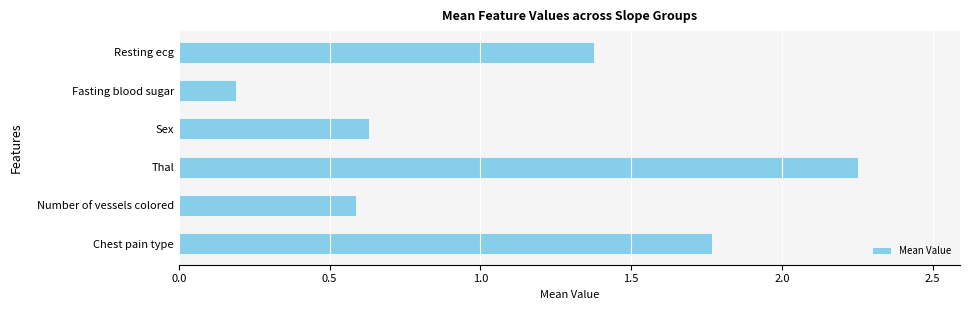

What is the difference between the second highest and minimum values?

1.6